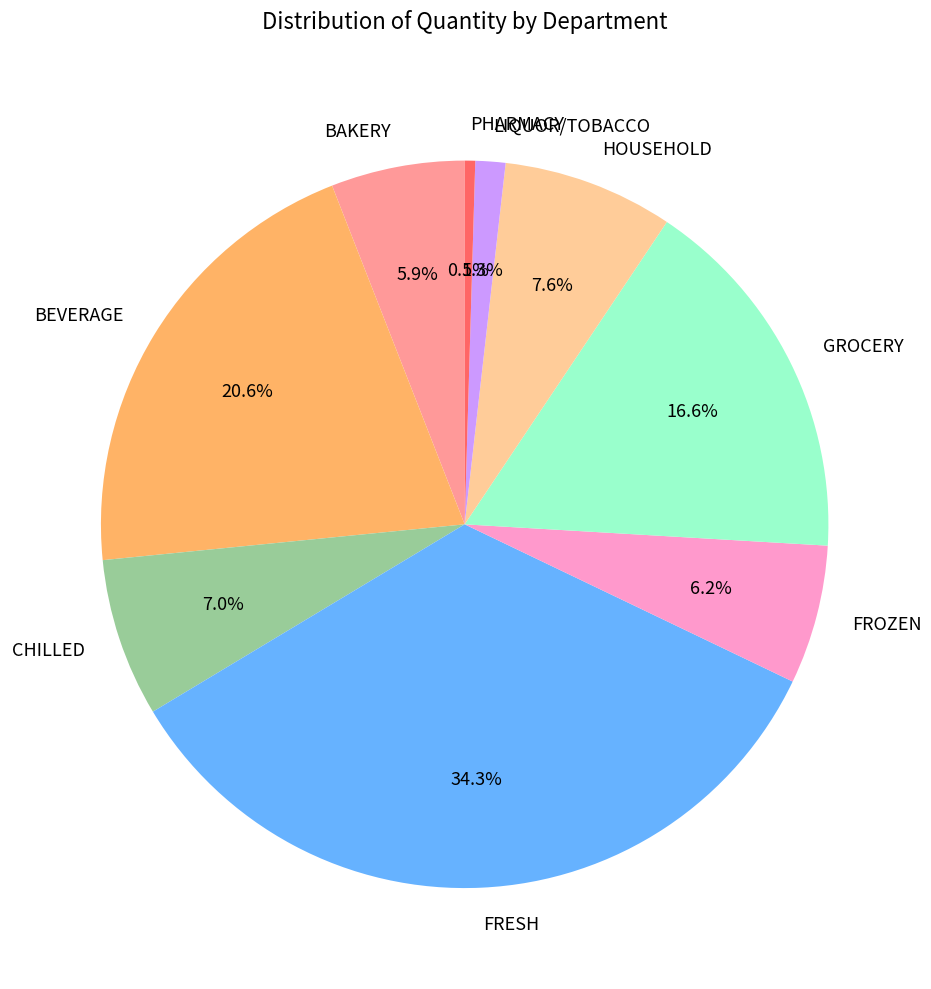

To the nearest percent, what is the difference between the GROCERY and FROZEN slice percentages?

10%